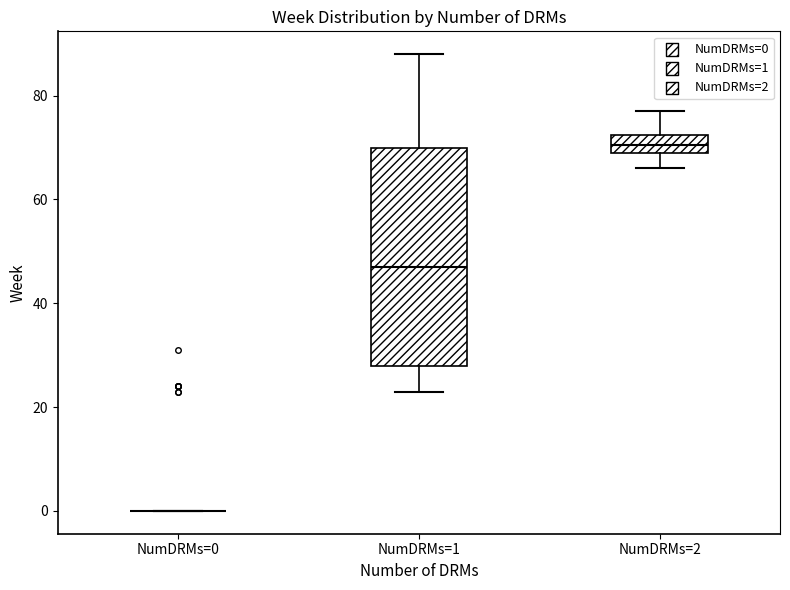

Reading left to right, transcribe this box plot: for each box, give where its median line is, the range the box spans, and where its two whiskers end, as read against the y-axis. The values are not printed on the chart, so give them approximately, as read against the axis.

NumDRMs=0: box collapsed to a line at 0, whiskers 0 to 0
NumDRMs=1: median 48, box 28 to 70, whiskers 24 to 88
NumDRMs=2: median 70 (inside the box), box 70 to 72, whiskers 66 to 78